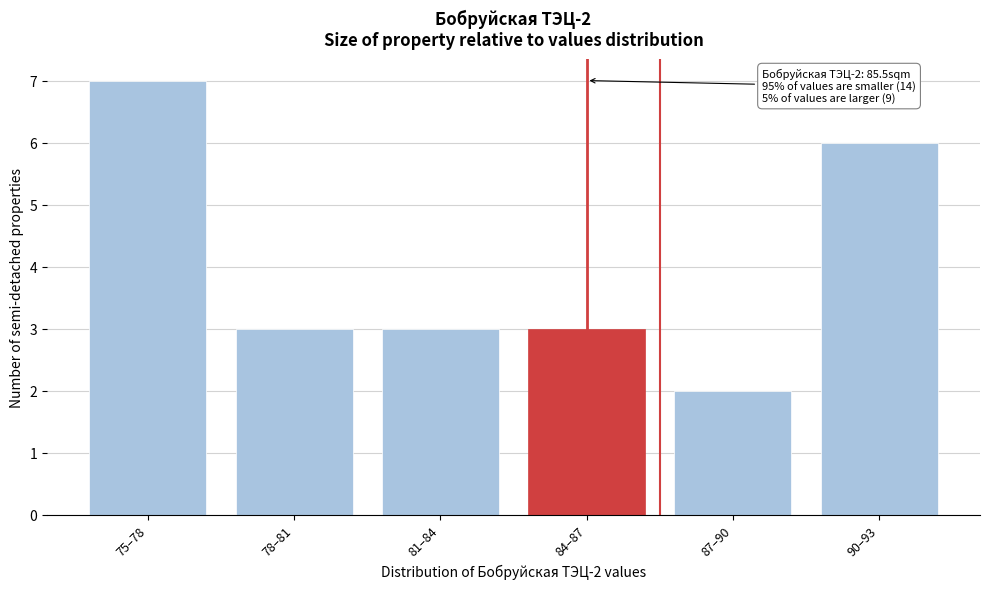

Reading left to right, what are all the values shown in this chart?

7	3	3	3	2	6